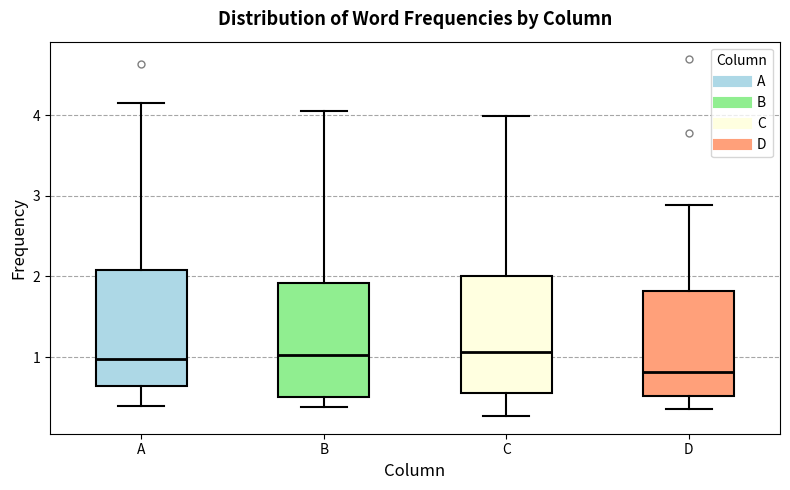

Reading left to right, read every box against the y-axis: the position of its median line, the range the box covers, and the ends of its whiskers. The values are not printed on the chart, so give them approximately, as read against the axis.

A: median 1.0, box 0.6 to 2.1, whiskers 0.4 to 4.2
B: median 1.0, box 0.5 to 1.9, whiskers 0.4 to 4.1
C: median 1.1, box 0.6 to 2.0, whiskers 0.3 to 4.0
D: median 0.8, box 0.5 to 1.8, whiskers 0.4 to 2.9